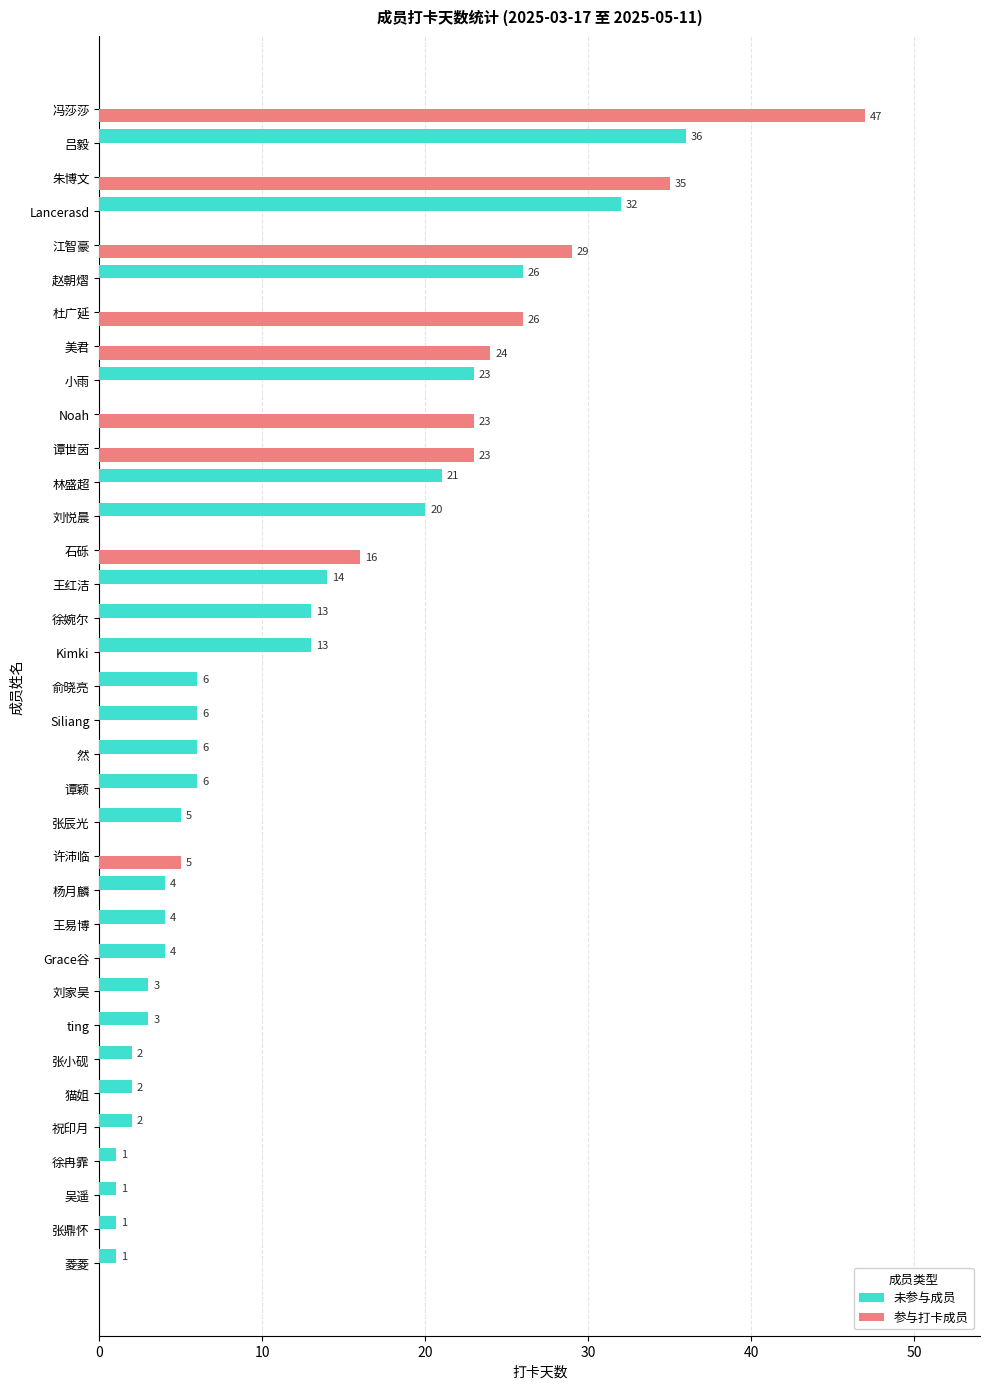

At which category is the sum across all series the highest?

冯莎莎